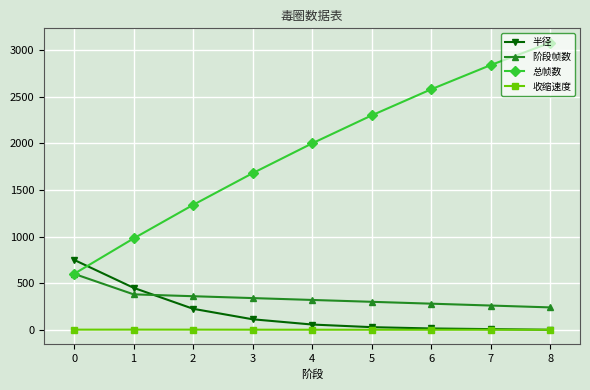

What is the maximum value shown in the chart?

3080.0